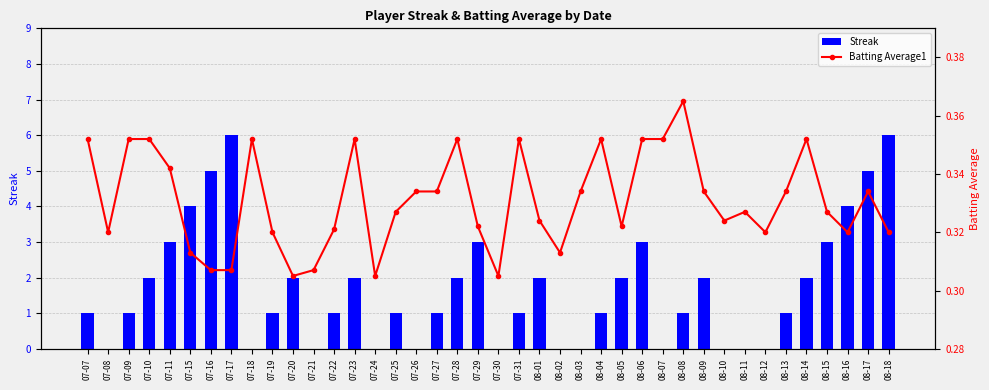

What is the label of the 6th bar from the left?

07-15